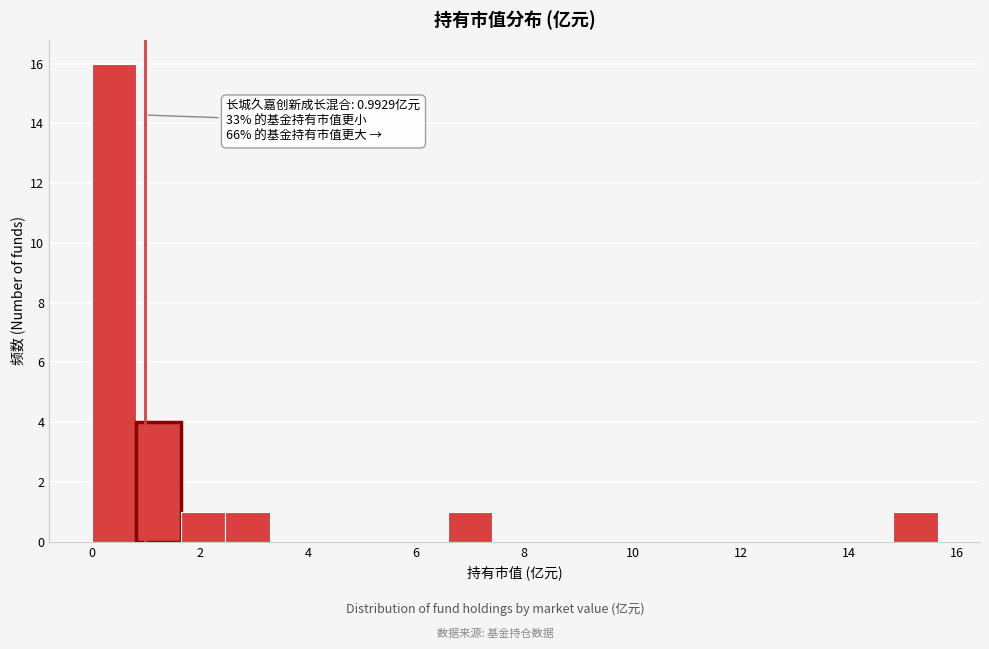

Over which range of the x-axis is the bar tallest?

0.0 to 0.8